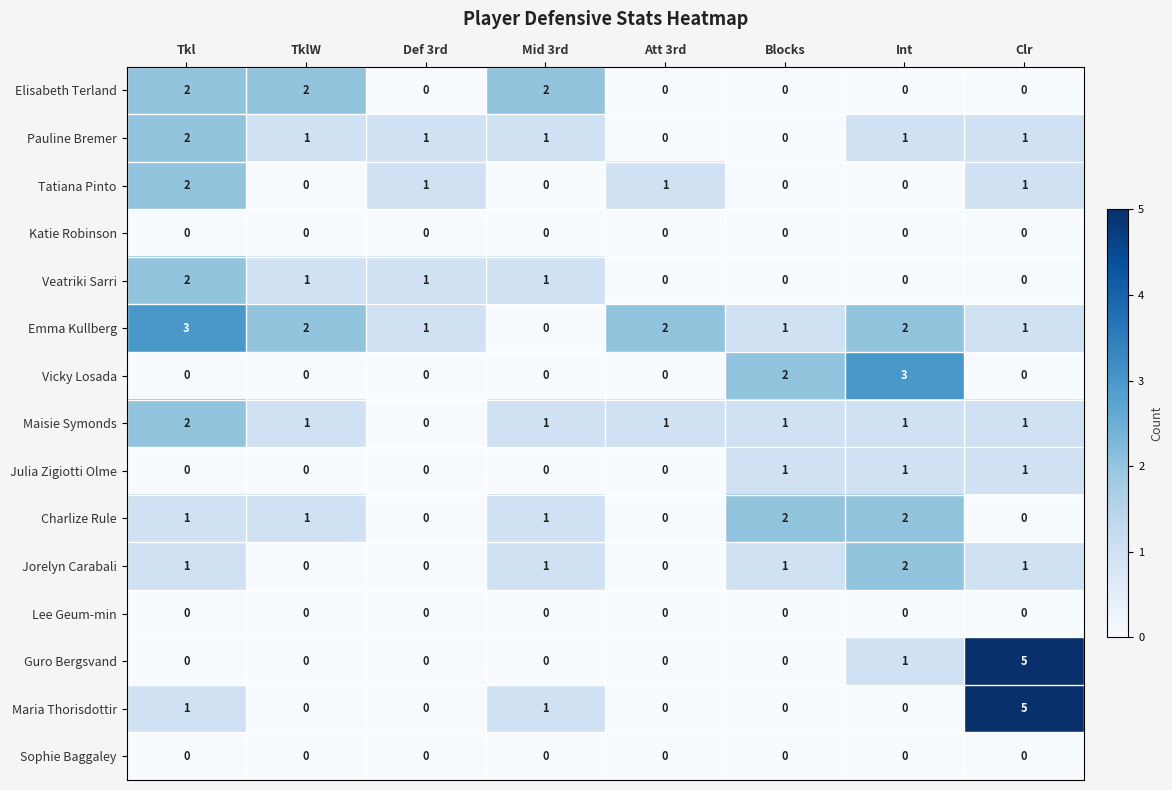

Which category has the highest value across all series?

Clr